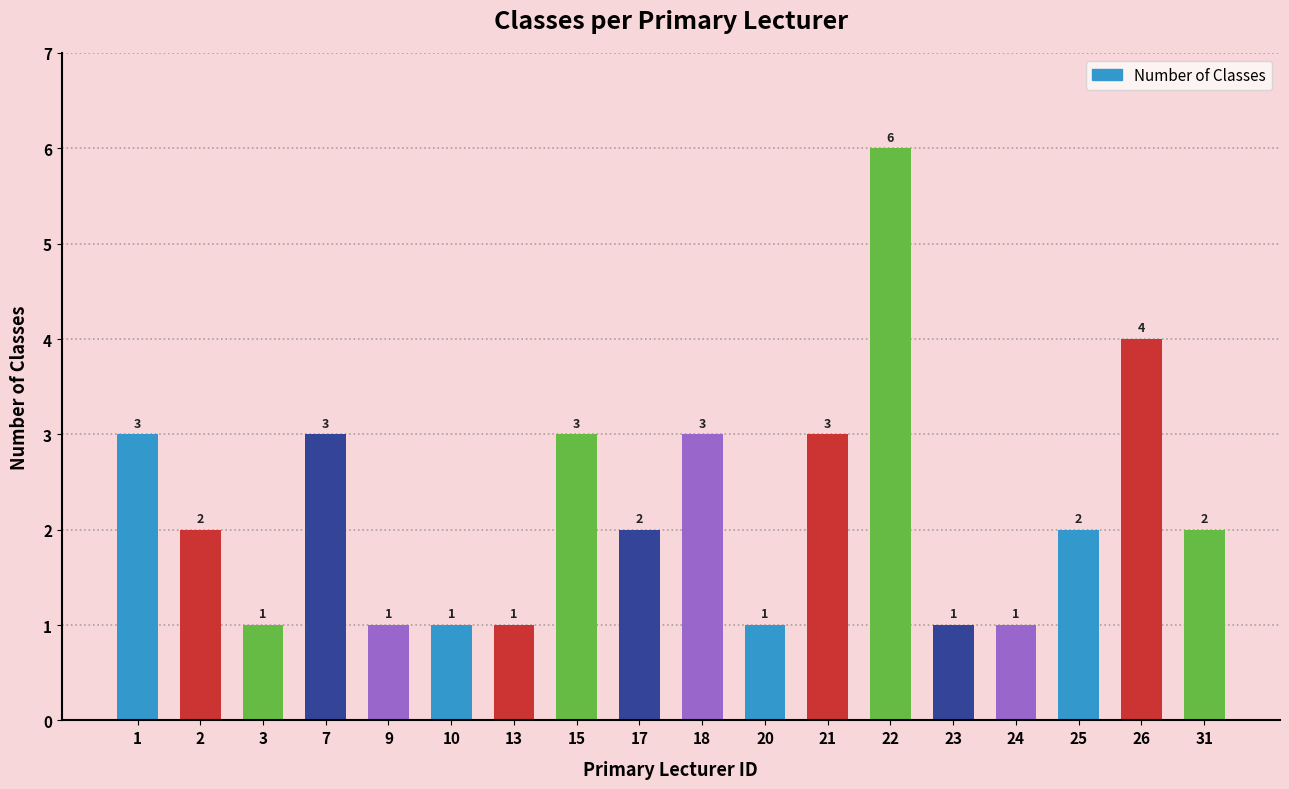

How many values are between 1 and 3?

16